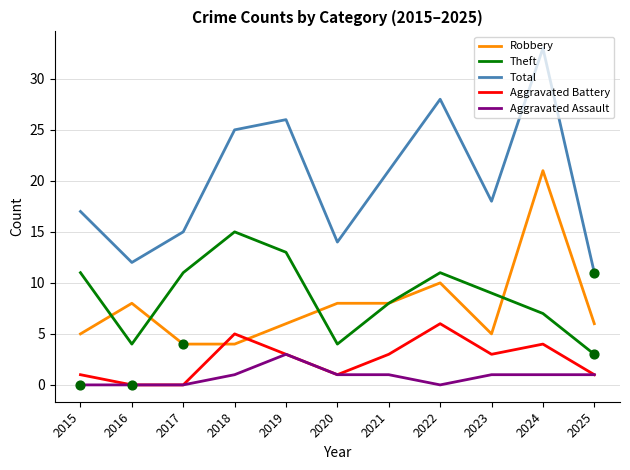

Which series has the largest range (max minus min)?

Total